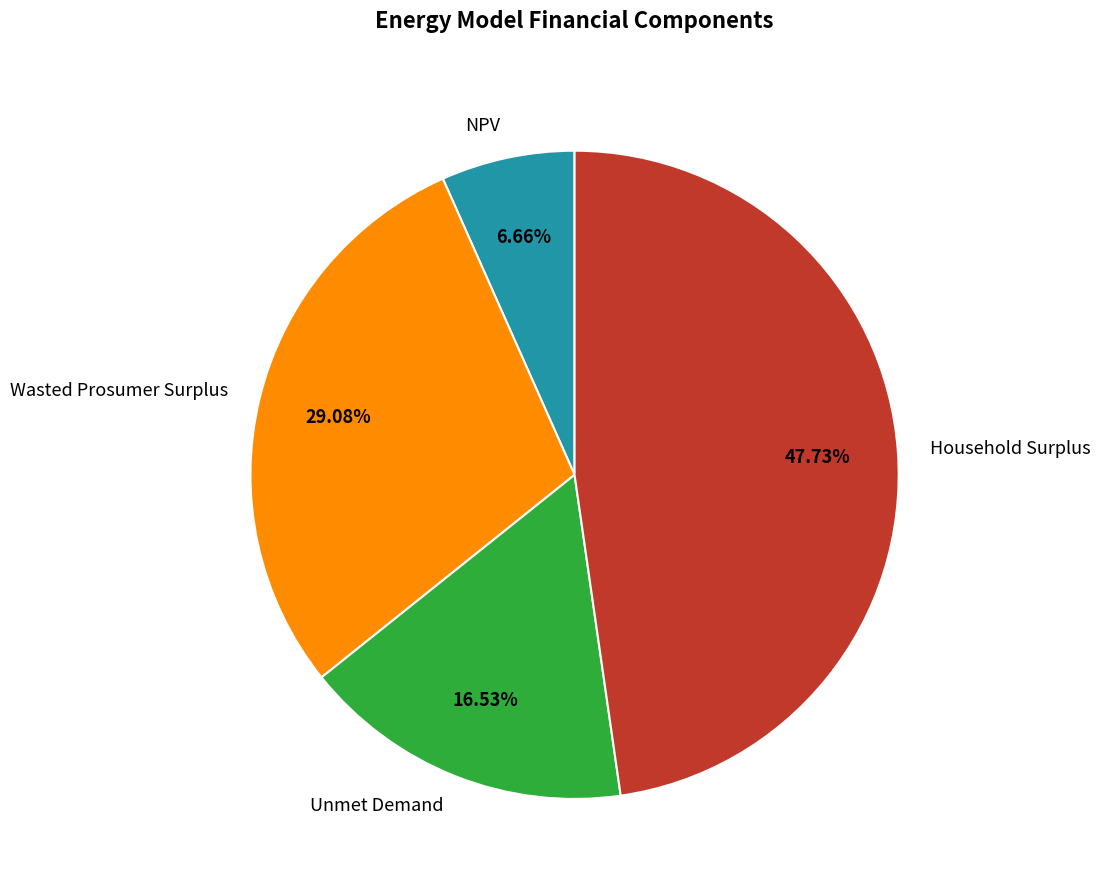

What percentage is the Household Surplus slice, to the nearest percent?

48%